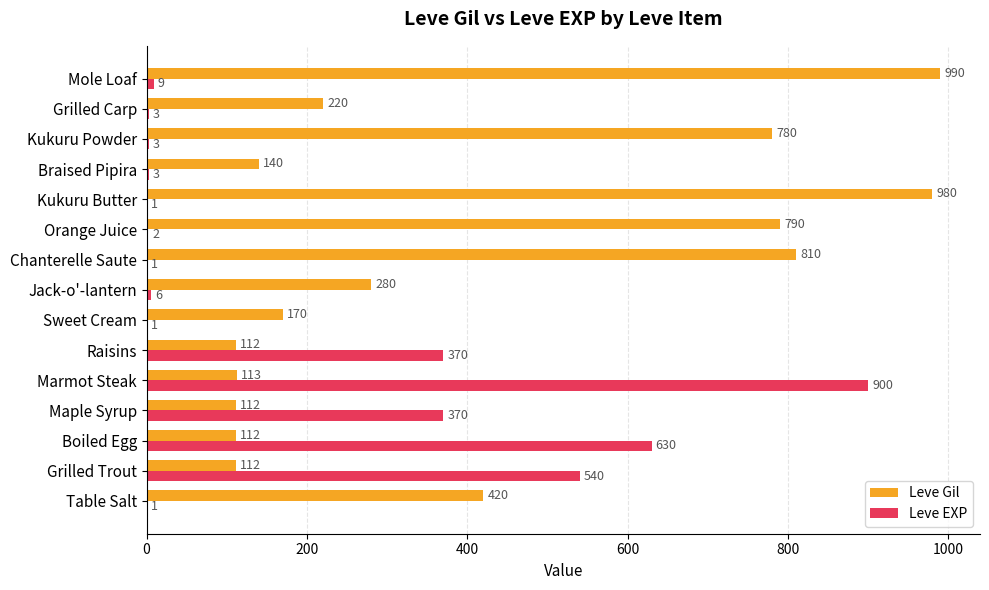

What is the greatest value displayed?

990